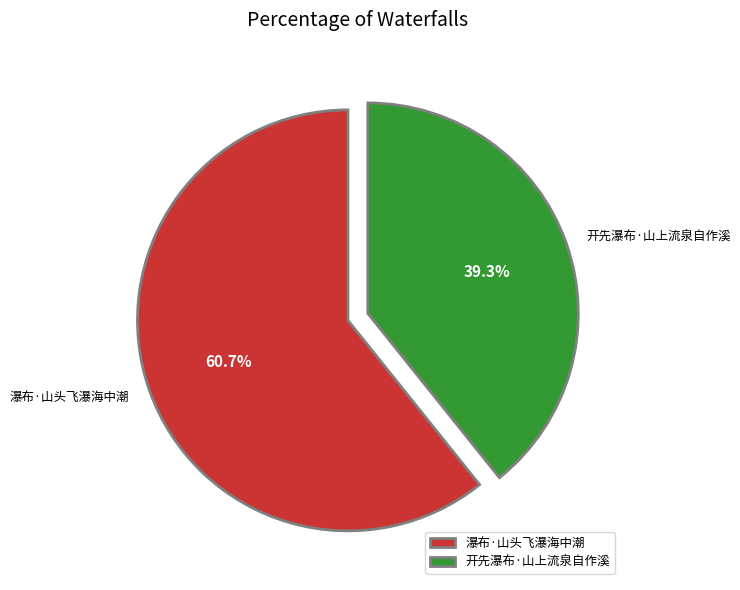

To the nearest percent, what is the difference between the largest and smallest slice percentages?

21%